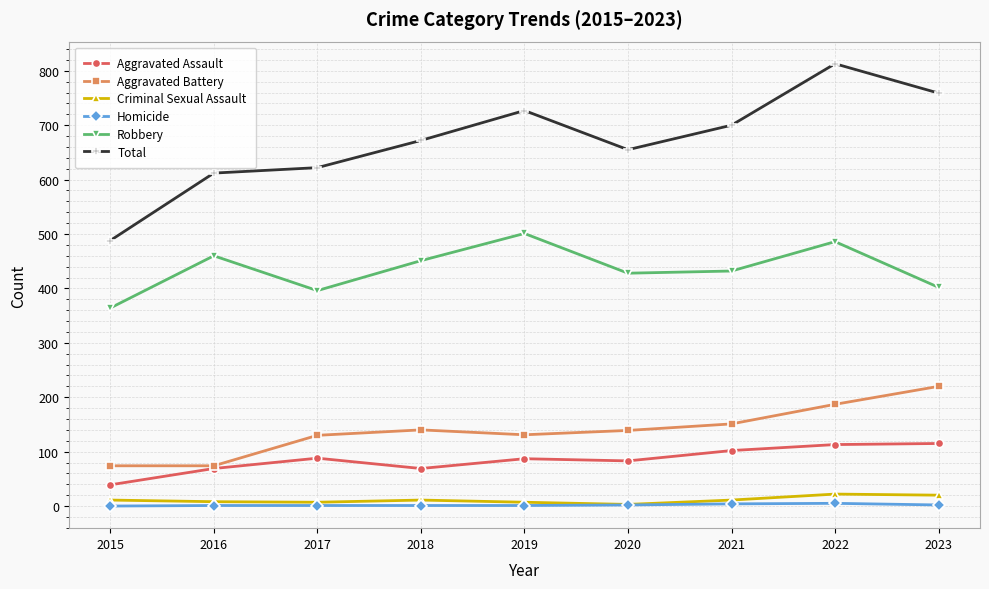

List the series in order of their peak value, highest first.

Total, Robbery, Aggravated Battery, Aggravated Assault, Criminal Sexual Assault, Homicide